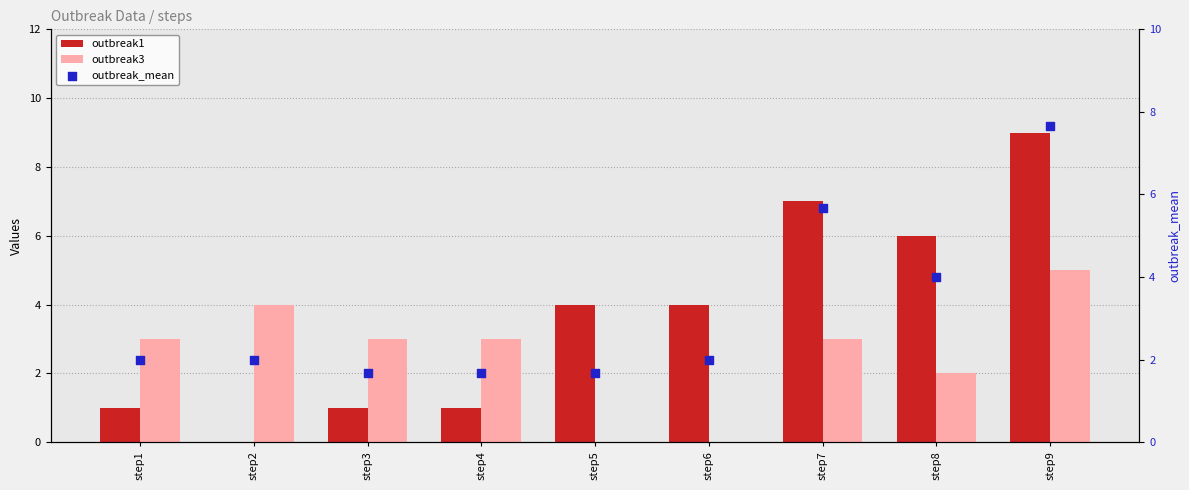

Is the value of outbreak3 at step5 greater than the value of outbreak_mean at step4?

No